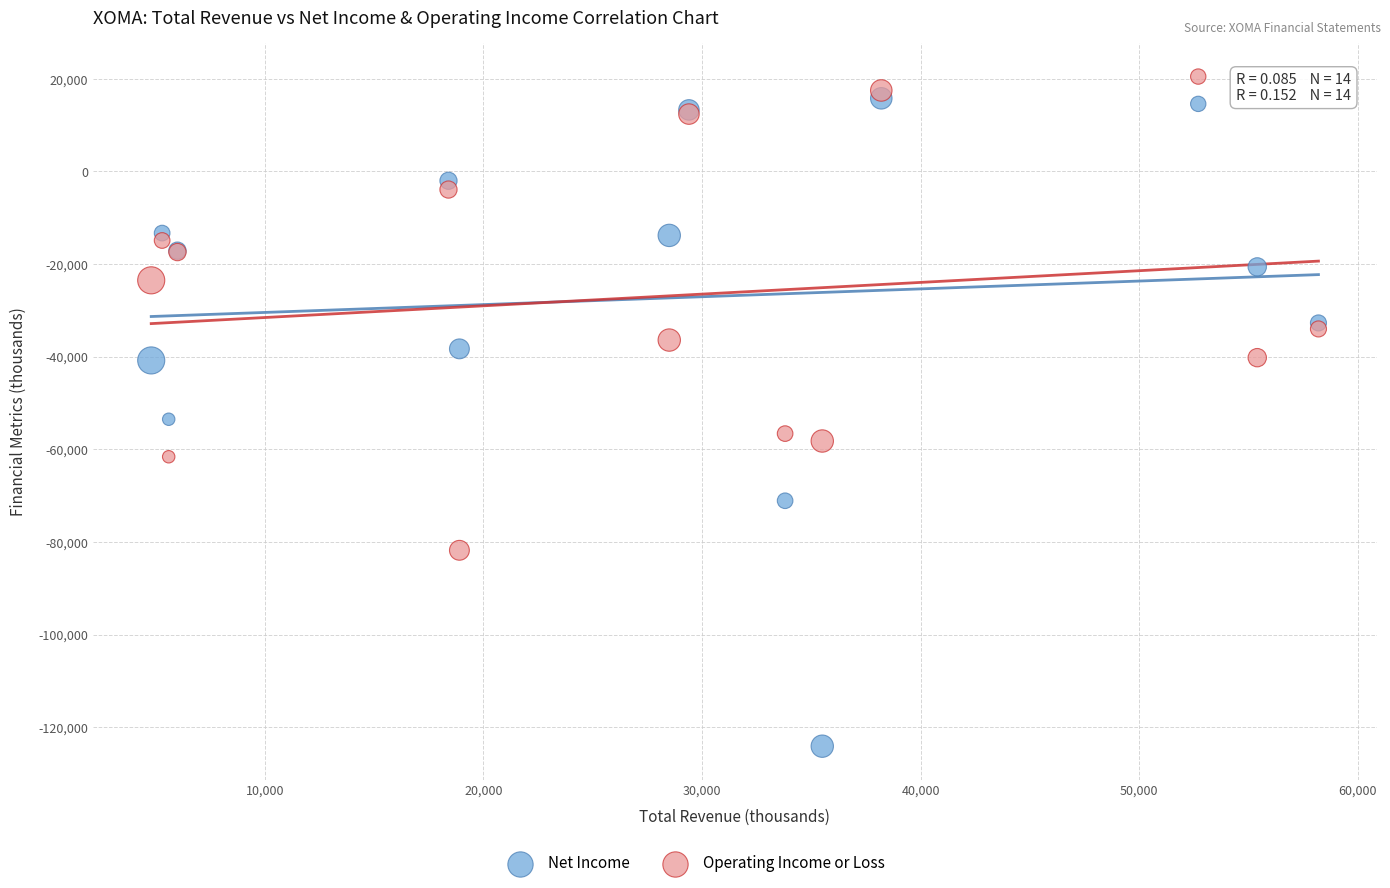

Across all series, what Y value is closest to -51800?

-53500